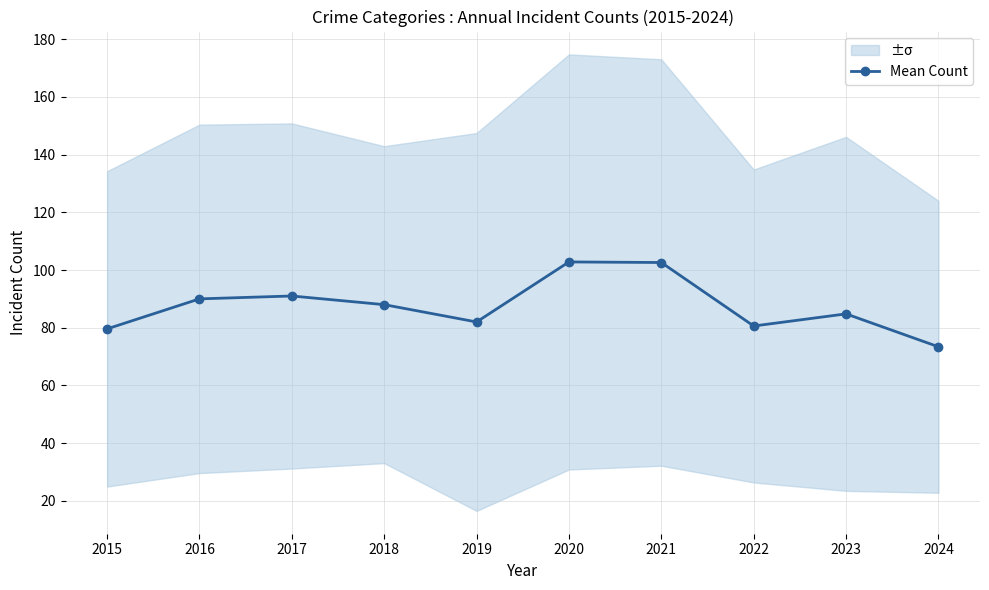

Where does the data first go above 88?

2016